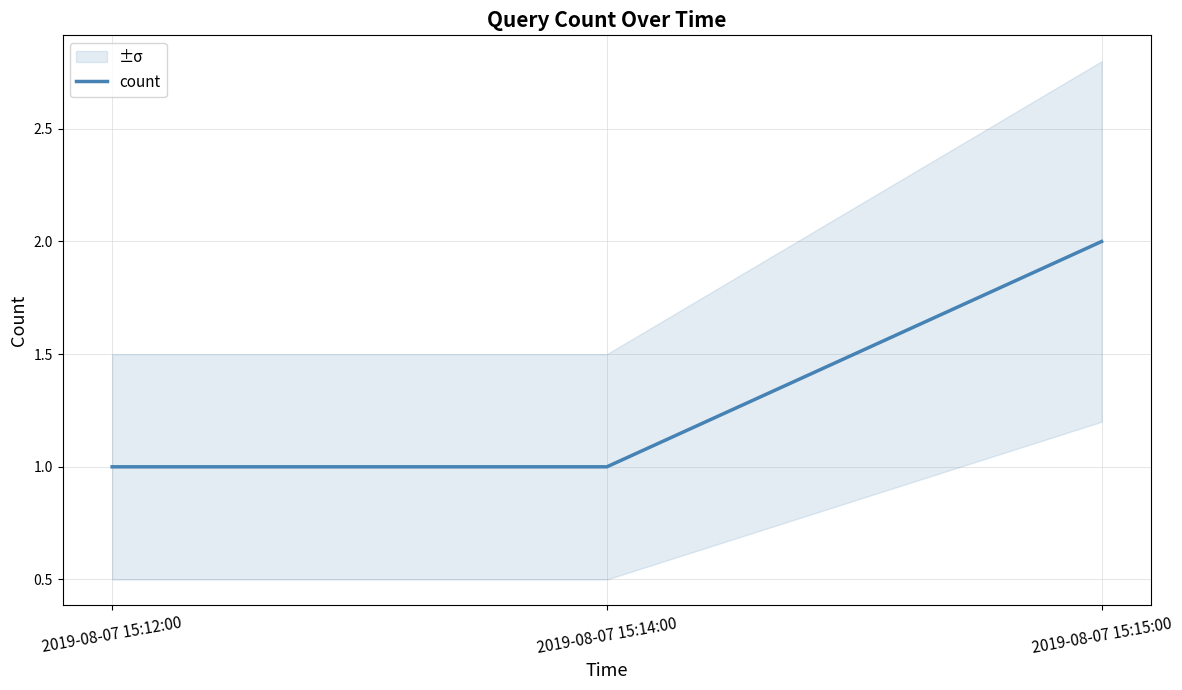

Rank the categories by value from highest to lowest.

2019-08-07 15:15:00, 2019-08-07 15:12:00, 2019-08-07 15:14:00